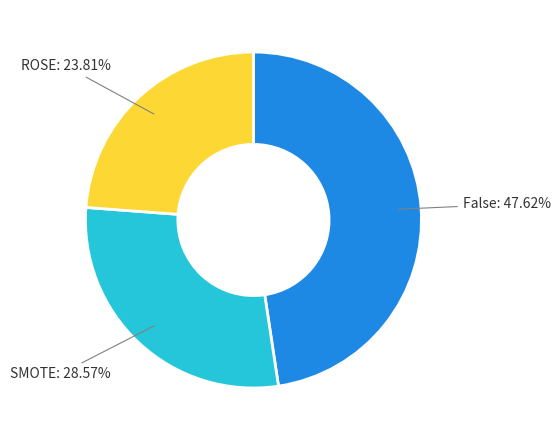

Between SMOTE and ROSE, which is larger?

SMOTE